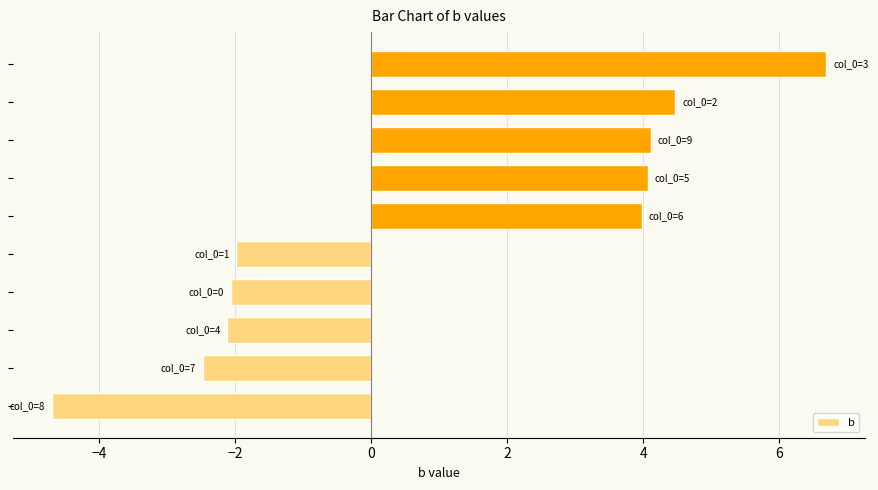

Are the bars grouped side by side (vs. stacked)?

No